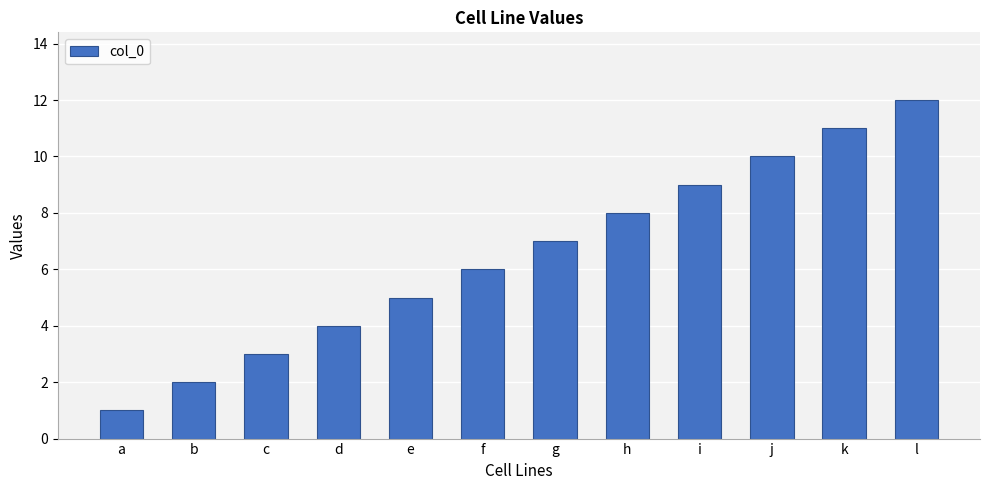

Reading left to right, list all the values displayed in this chart.

1	2	3	4	5	6	7	8	9	10	11	12